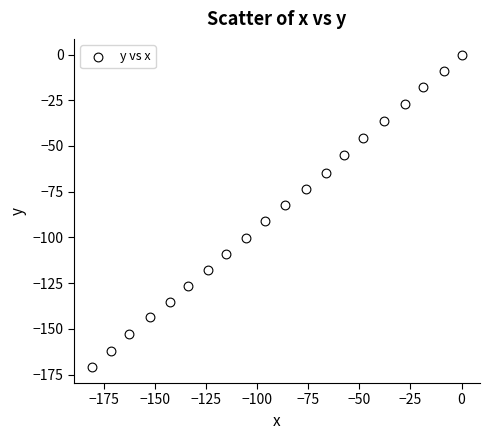

What is the range of X values (max minus min)?

180.5